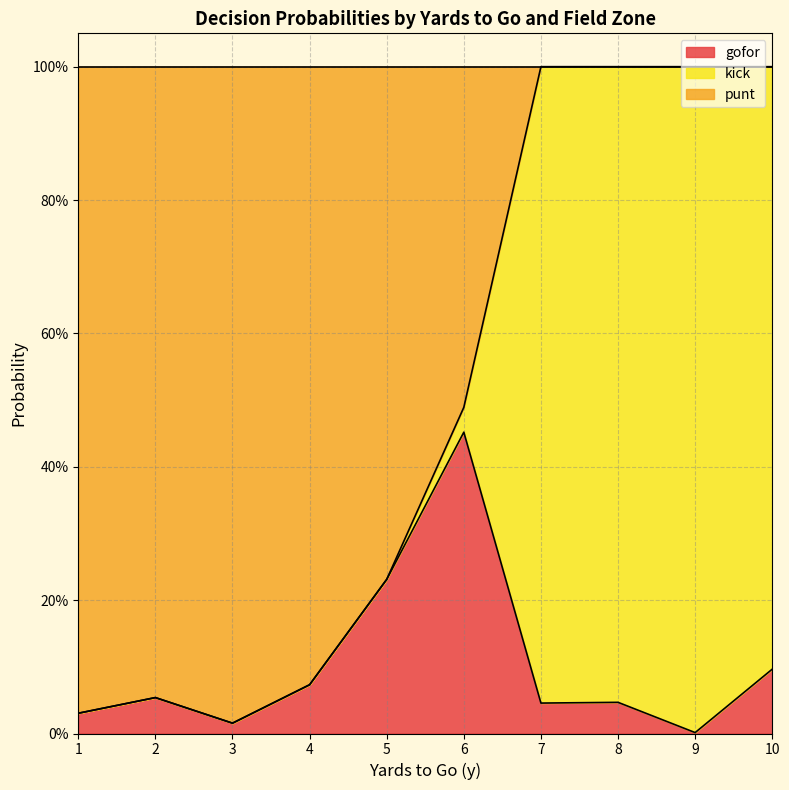

True or false: gofor has more than 0 points higher than both neighbors.

True